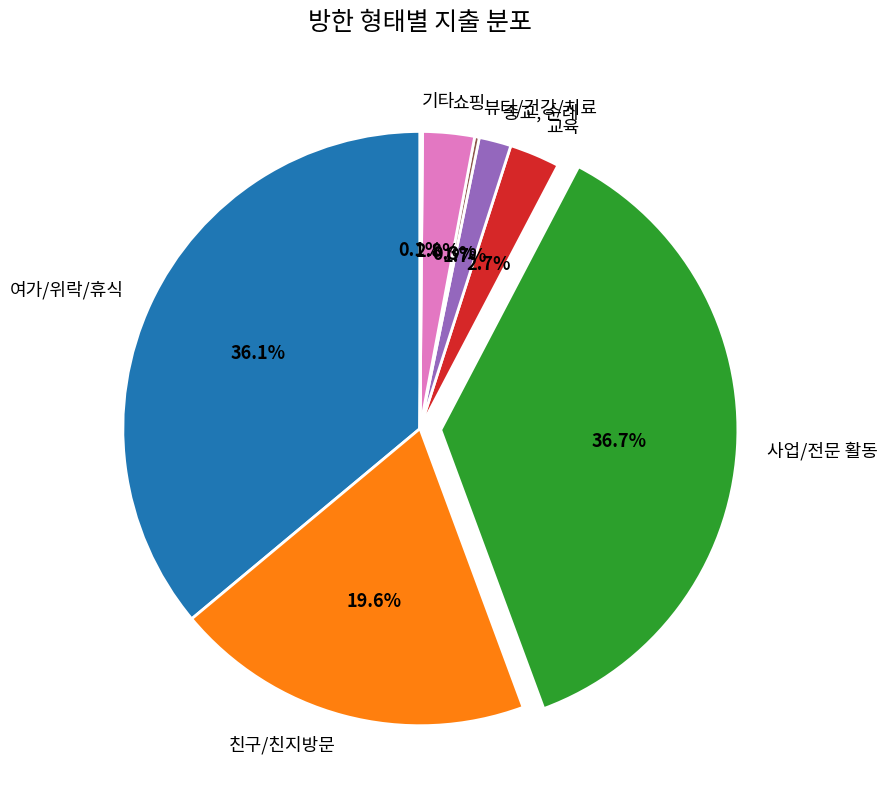

Which slice is the largest?

사업/전문 활동